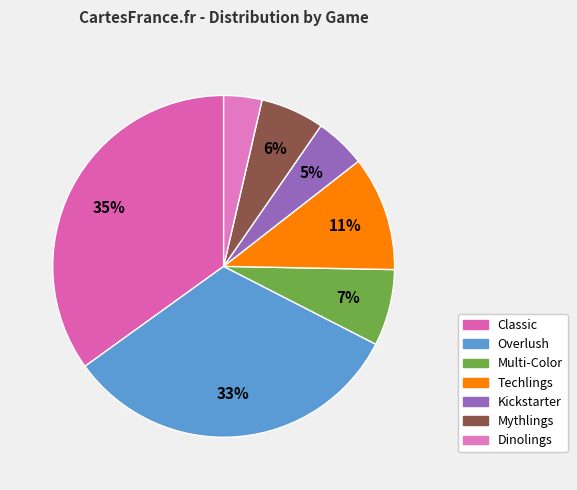

Count the number of slices in the pie.

7